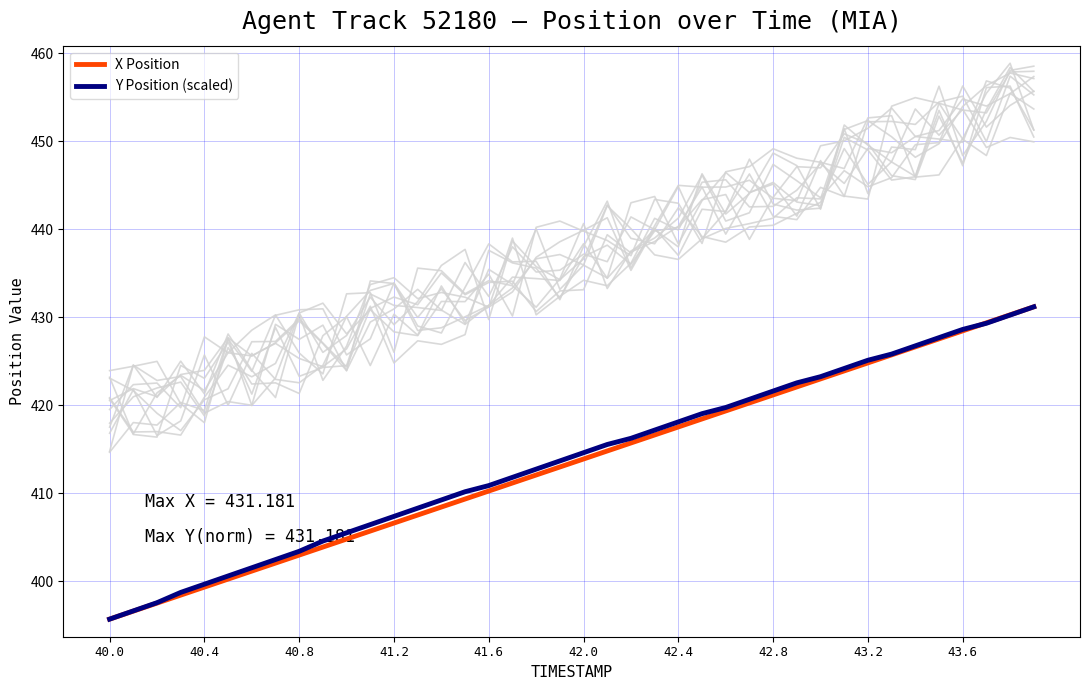

The X Position series shows 707.0 at 40.8. True or false?

False